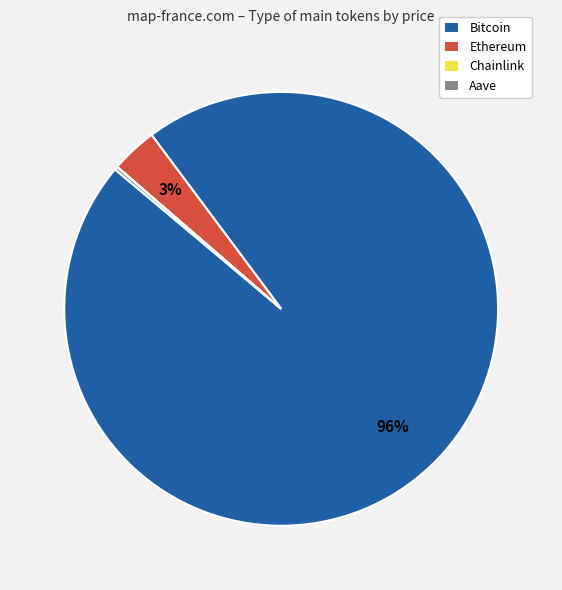

Is it true that Ethereum is 3% of the pie?

True